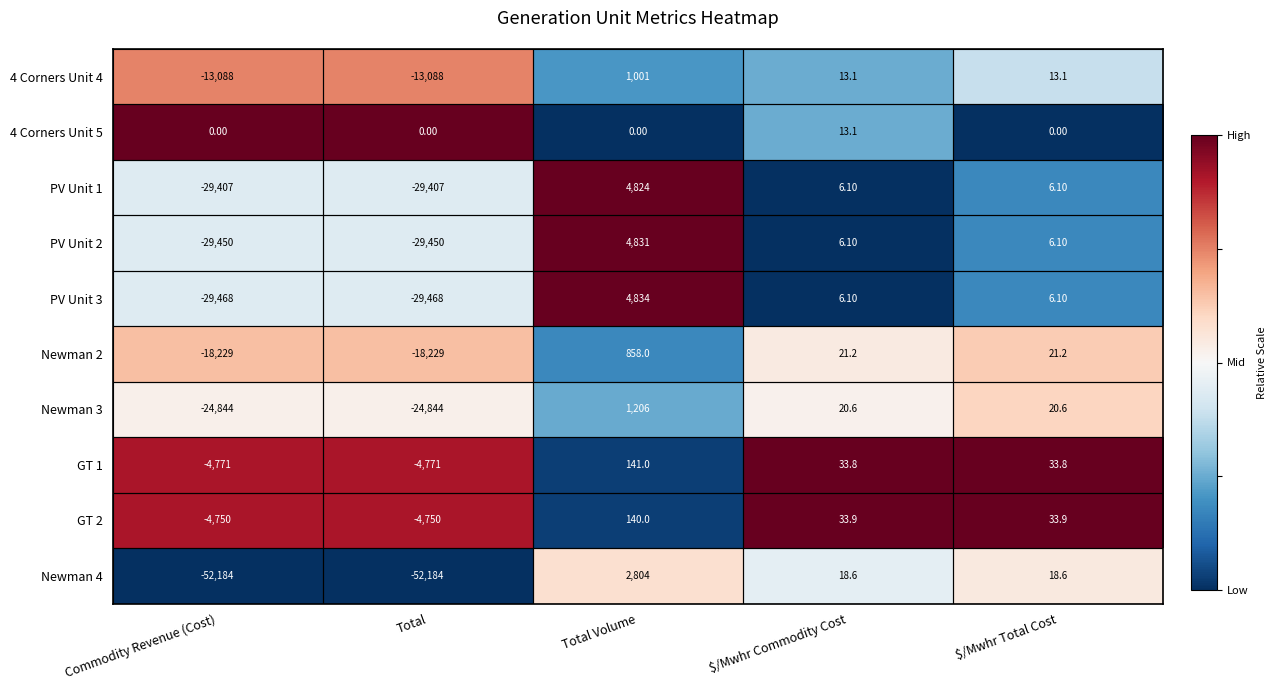

At which category does the chart reach its peak across all series?

Total Volume